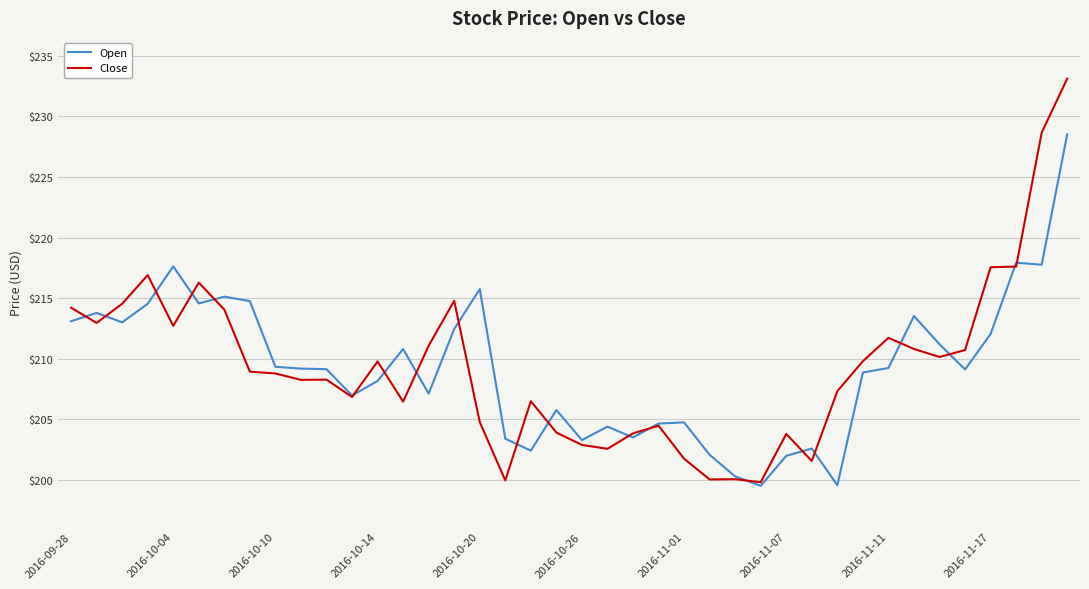

What is the maximum value shown in the chart?

233.1